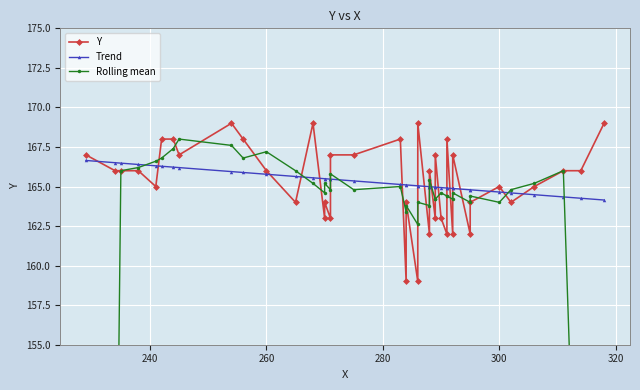

Is it true that Y equals 42.8 at 17?

False